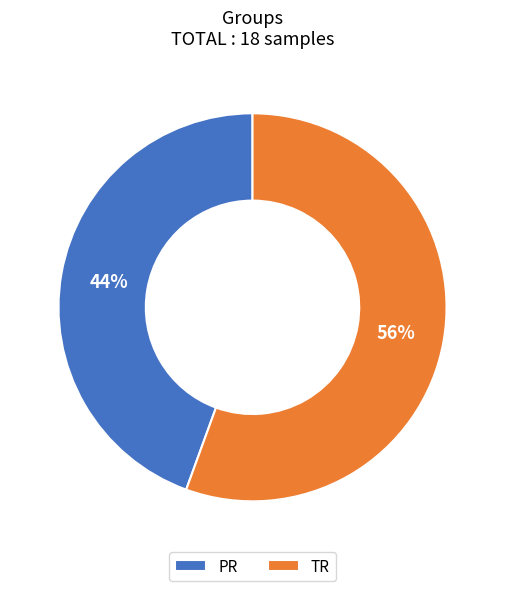

Does TR account for over 50% of the chart?

Yes